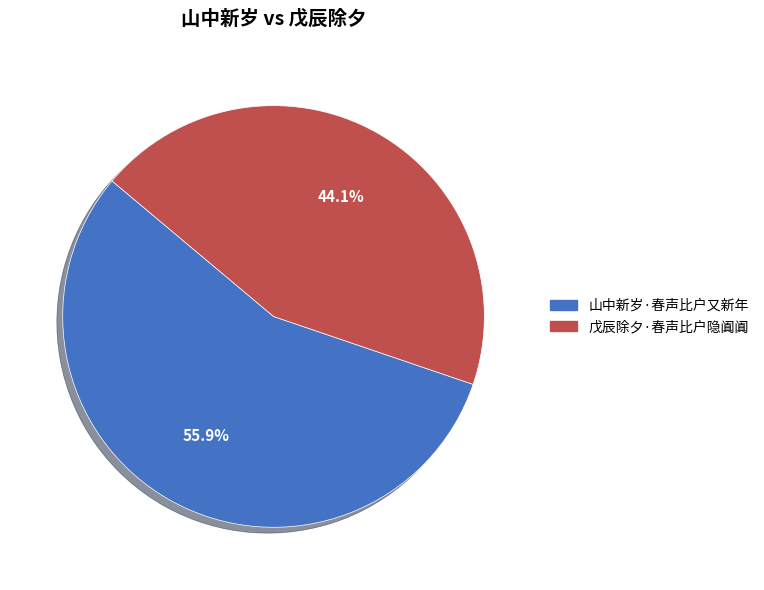

Is there any slice that represents more than half of the pie?

Yes